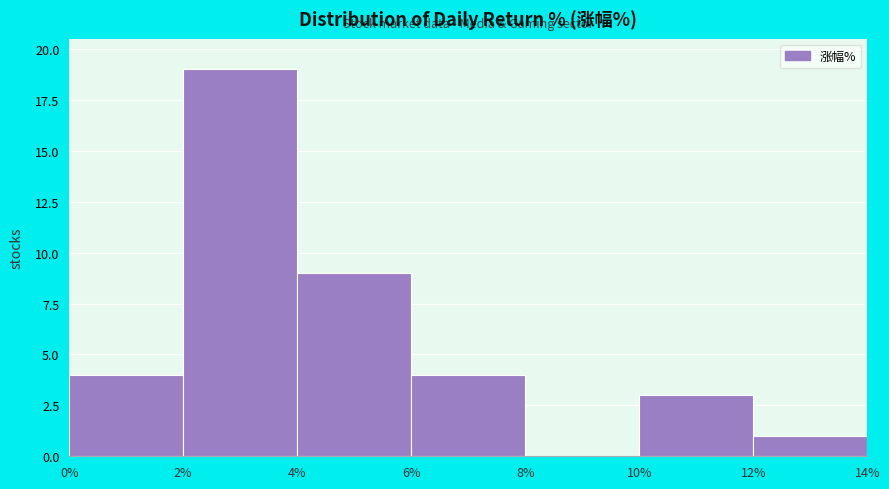

Reading left to right, transcribe this chart: for each bar, give the range it covers on the x-axis and its height. The values are not printed on the chart, so give them approximately, as read against the axis.

0% to 2%: 4
2% to 4%: 19
4% to 6%: 9
6% to 8%: 4
8% to 10%: 0
10% to 12%: 3
12% to 14%: 1